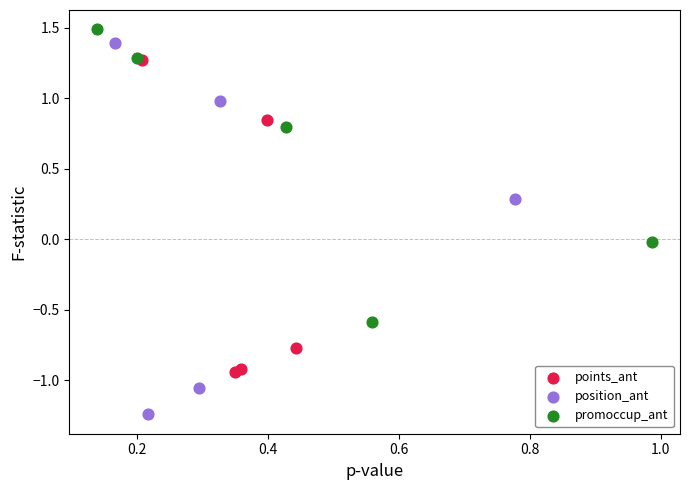

Which series contains the lowest Y value?

position_ant